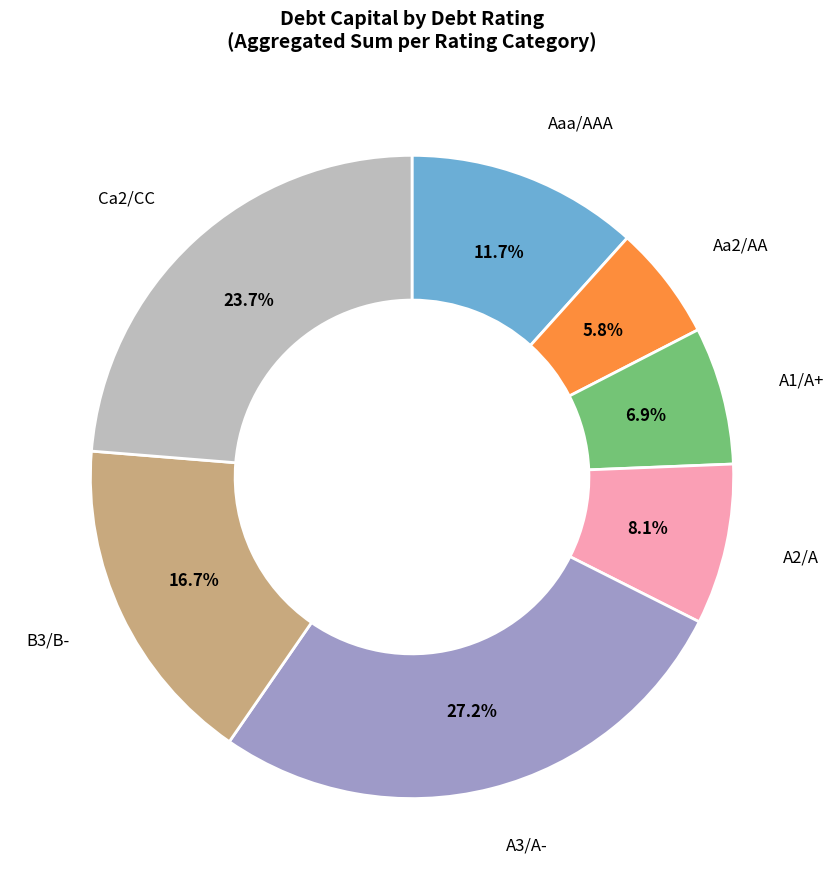

Which slice is the largest?

A3/A-